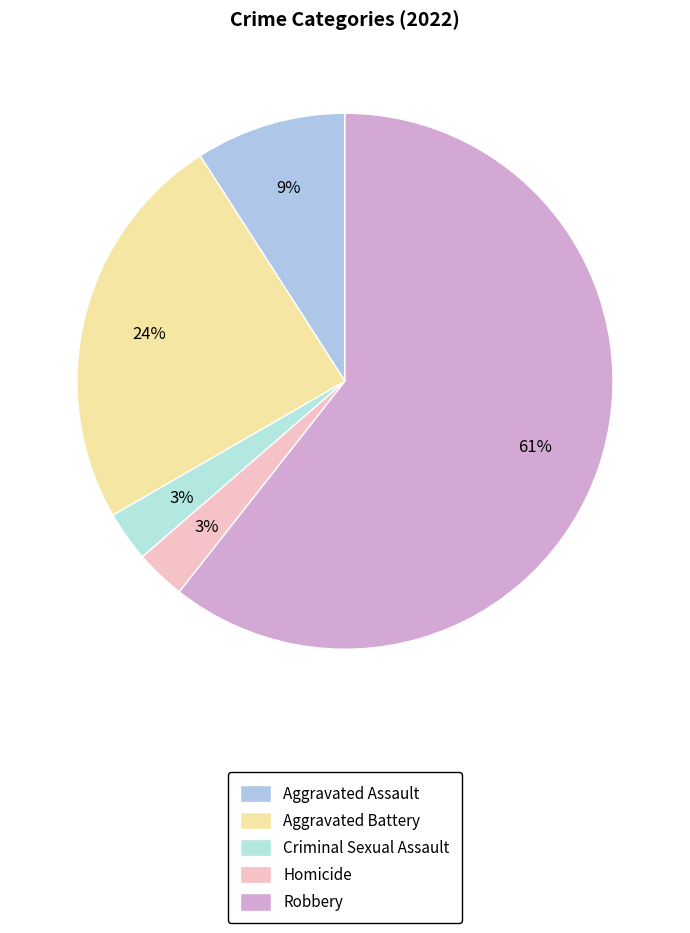

To the nearest percent, what percentage of the pie is Homicide?

3%